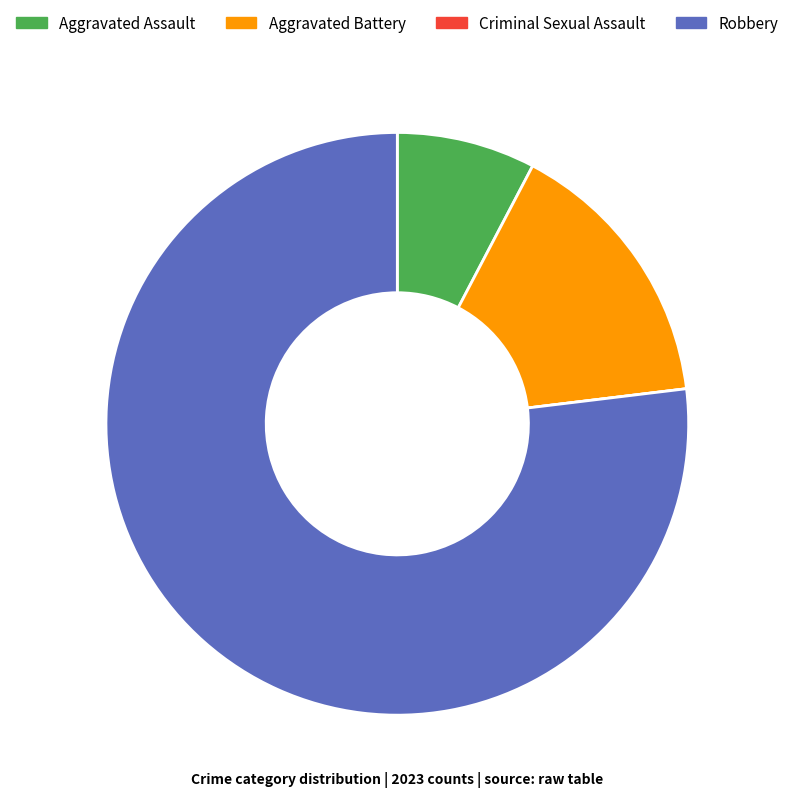

Combined, do Aggravated Battery and Aggravated Assault account for over 50%?

No